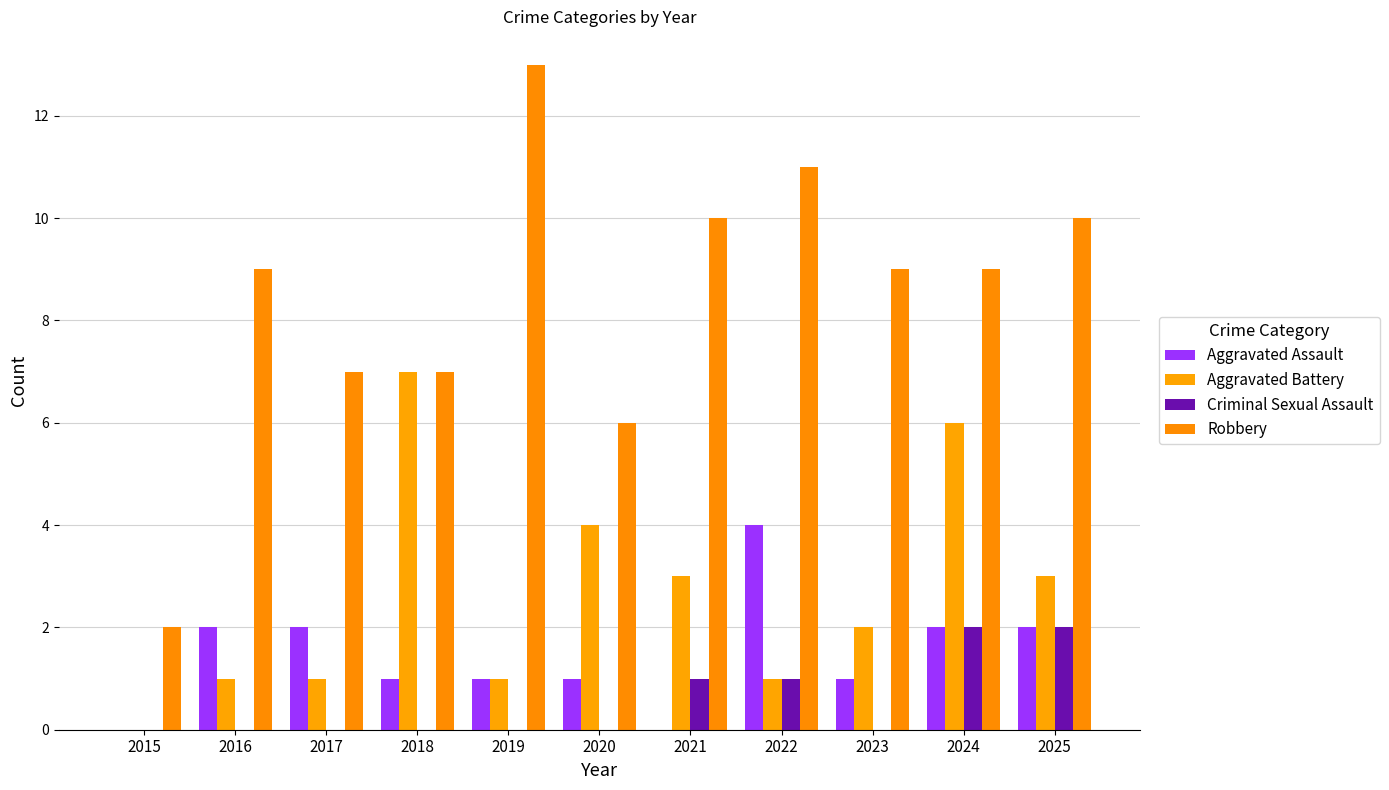

List the series in order of their peak value, lowest first.

Criminal Sexual Assault, Aggravated Assault, Aggravated Battery, Robbery